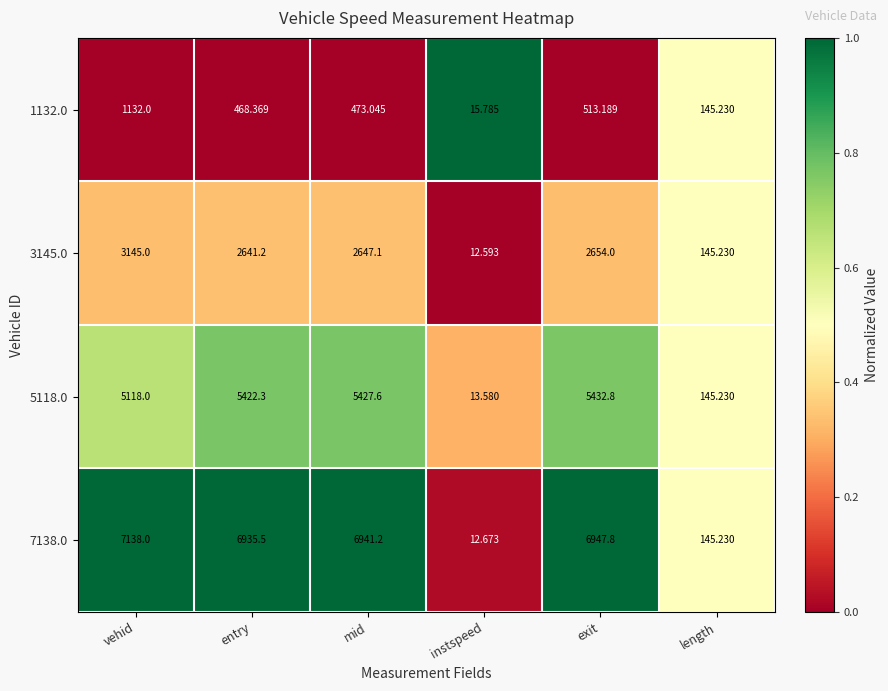

Which category has the highest value across all series?

vehid